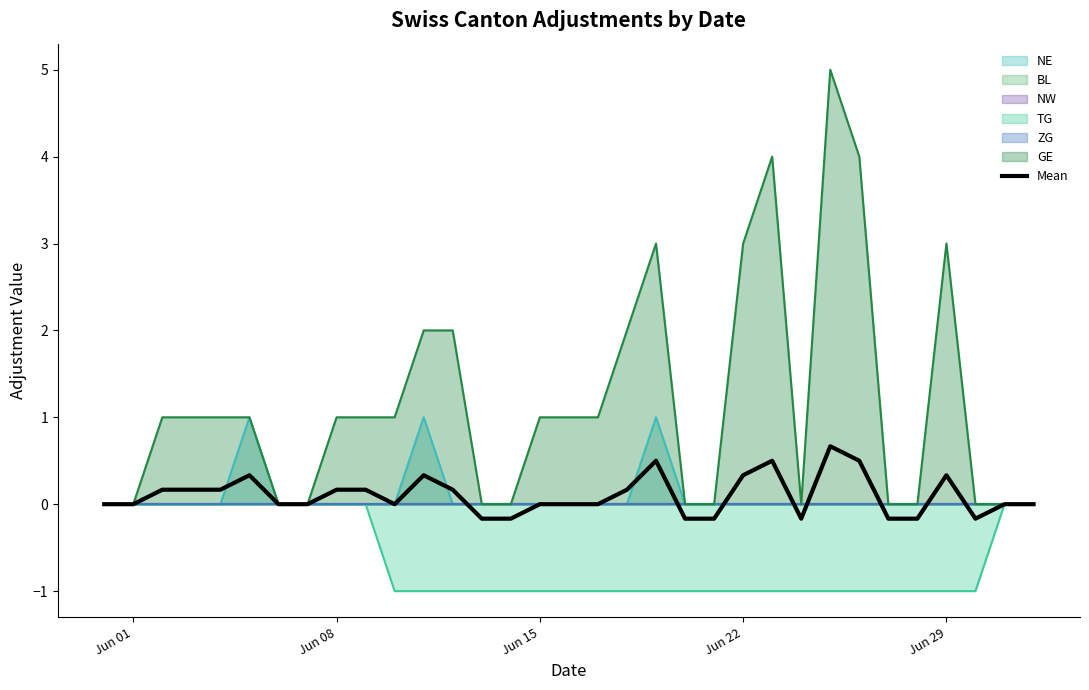

How many negative values are there?

8